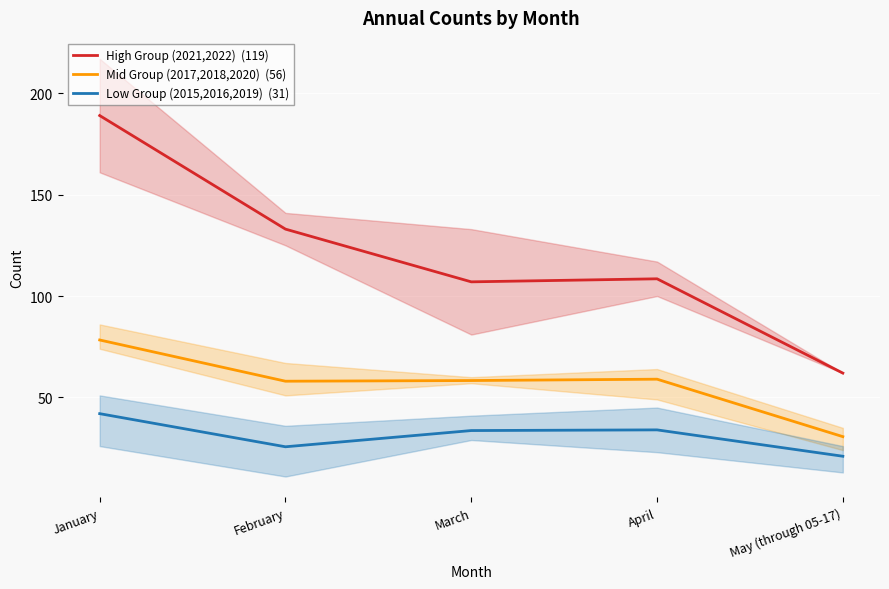

What is the lowest value of the Low Group (2015,2016,2019)  (31) series?

21.0